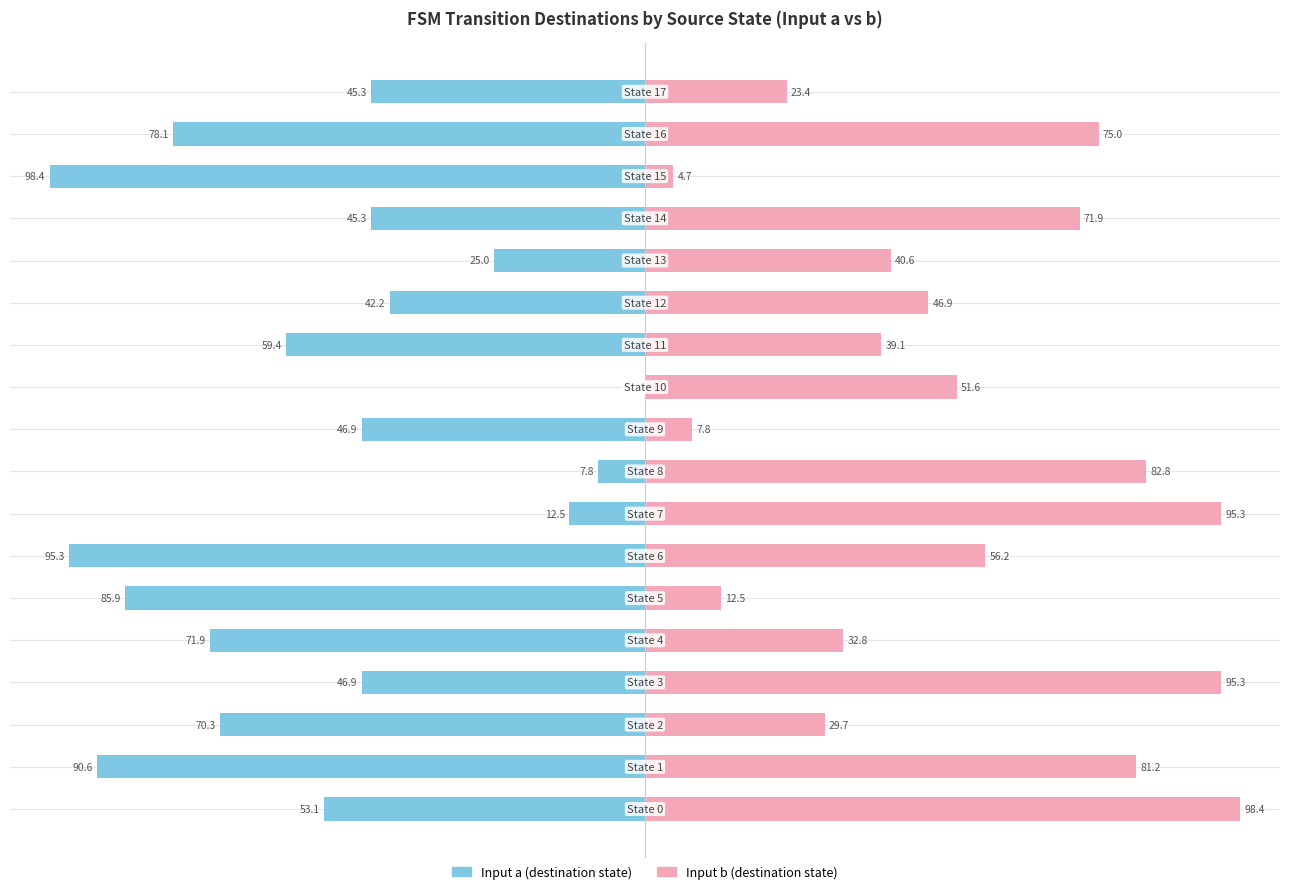

Reading right to left, list all the values displayed in this chart.

Input a: -45.3	-78.1	-98.4	-45.3	-25.0	-42.2	-59.4	0.0	-46.9	-7.8	-12.5	-95.3	-85.9	-71.9	-46.9	-70.3	-90.6	-53.1
Input b: 23.4	75.0	4.7	71.9	40.6	46.9	39.1	51.6	7.8	82.8	95.3	56.2	12.5	32.8	95.3	29.7	81.2	98.4